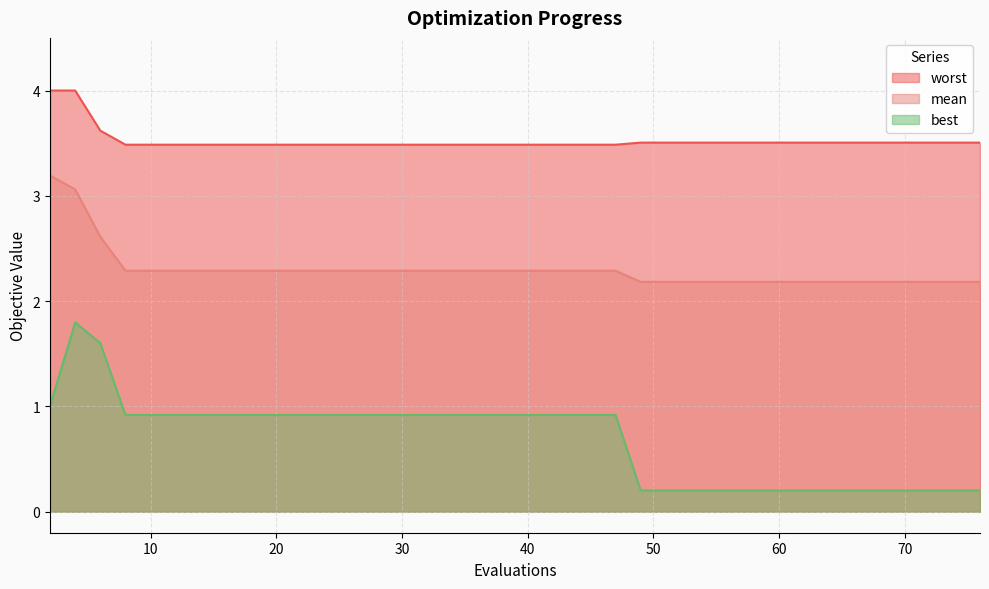

At which category is the sum across all series the highest?

4